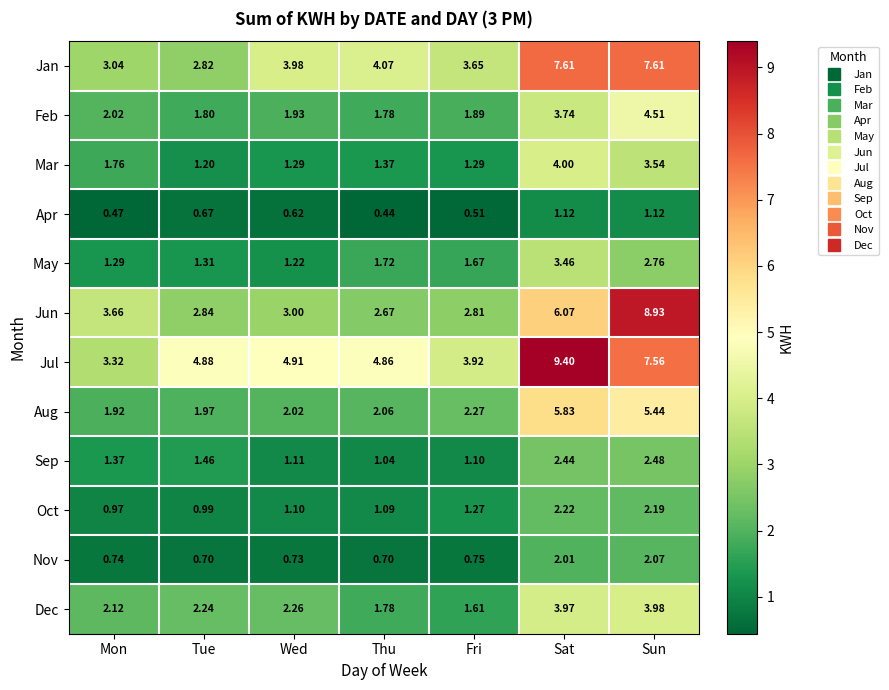

Which label corresponds to the largest value in the chart?

Sat